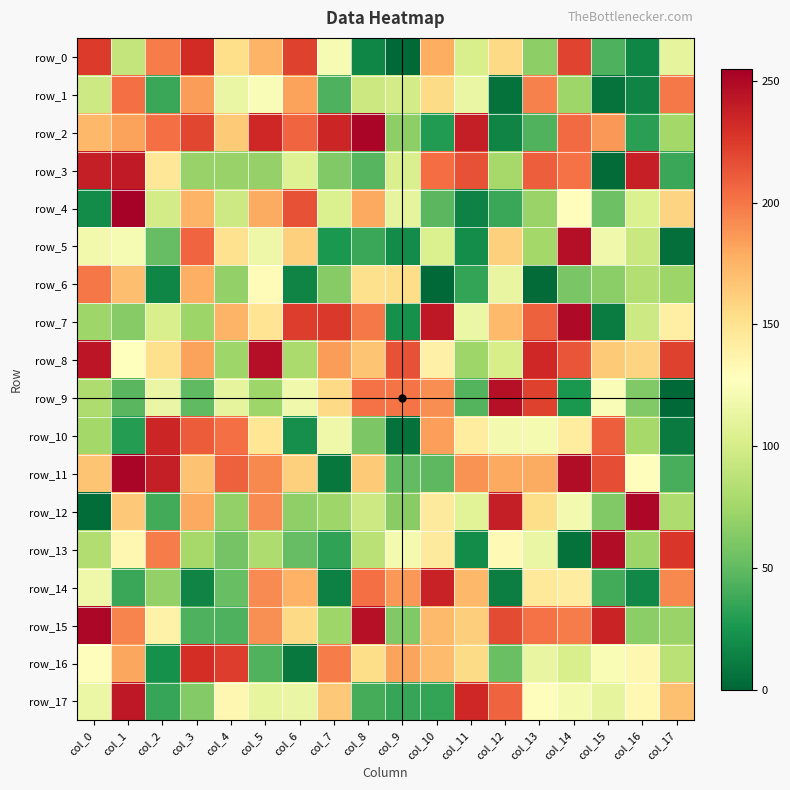

Is it true that row_12 equals 15 at col_2?

False